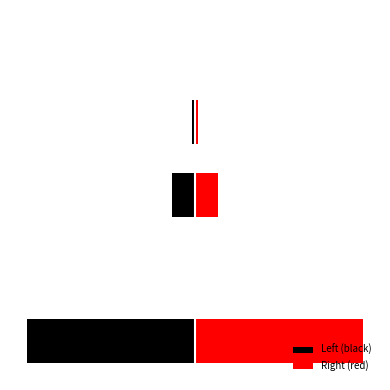

What is the average value of the Right (red) series?

17598